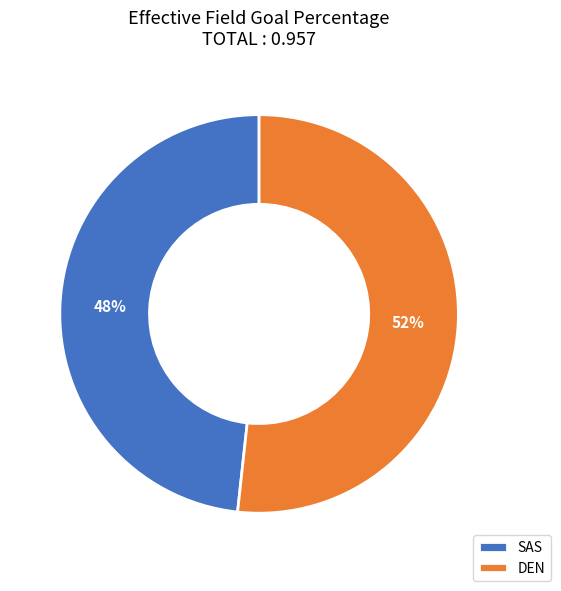

Combined, do SAS and DEN account for over 50%?

Yes